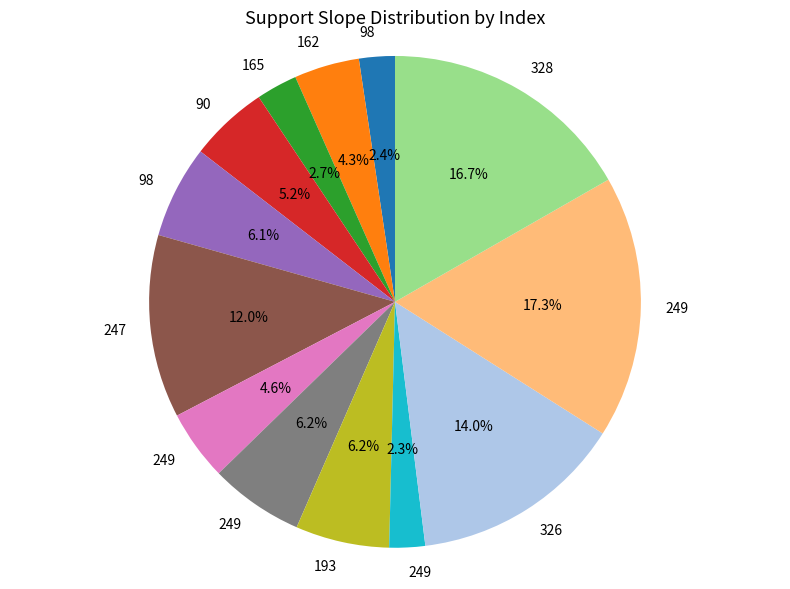

Is there a majority slice in this chart?

No